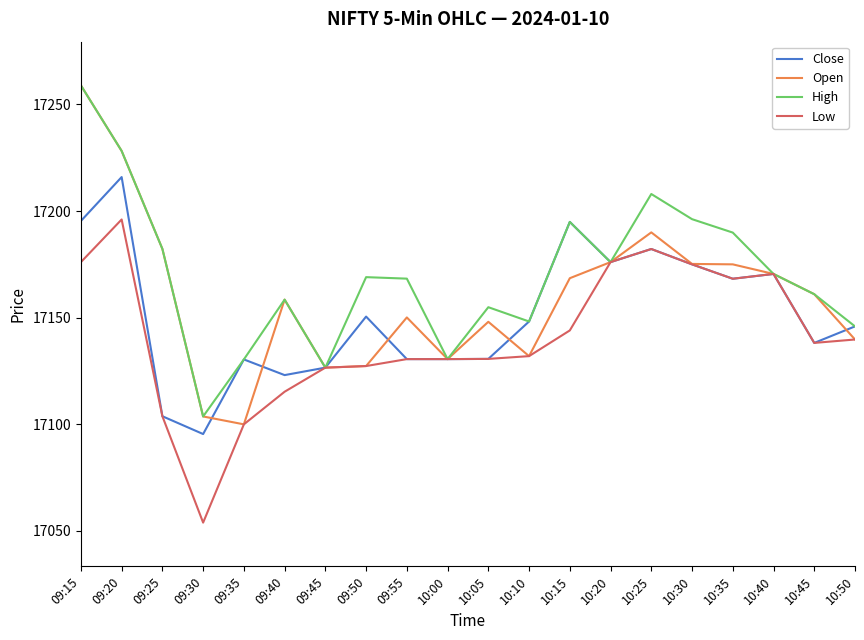

What position from the right is 10:00?

11